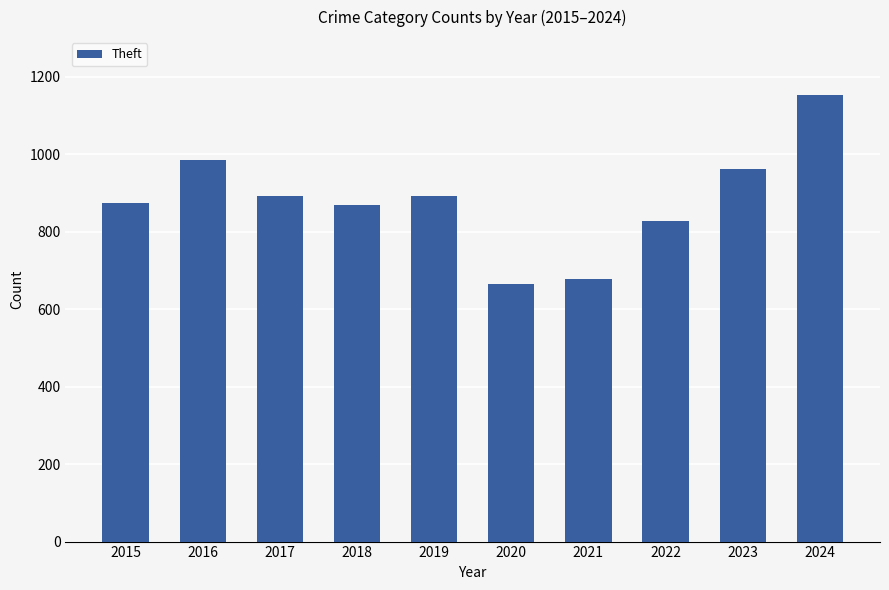

What is the difference between the values at 2019 and 2020?

225